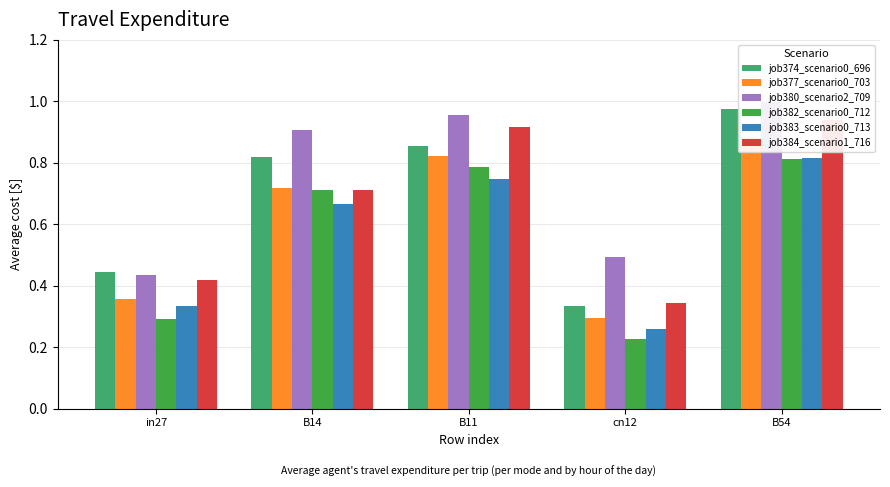

Is it true that job383_scenario0_713 equals 0.7 at B11?

True